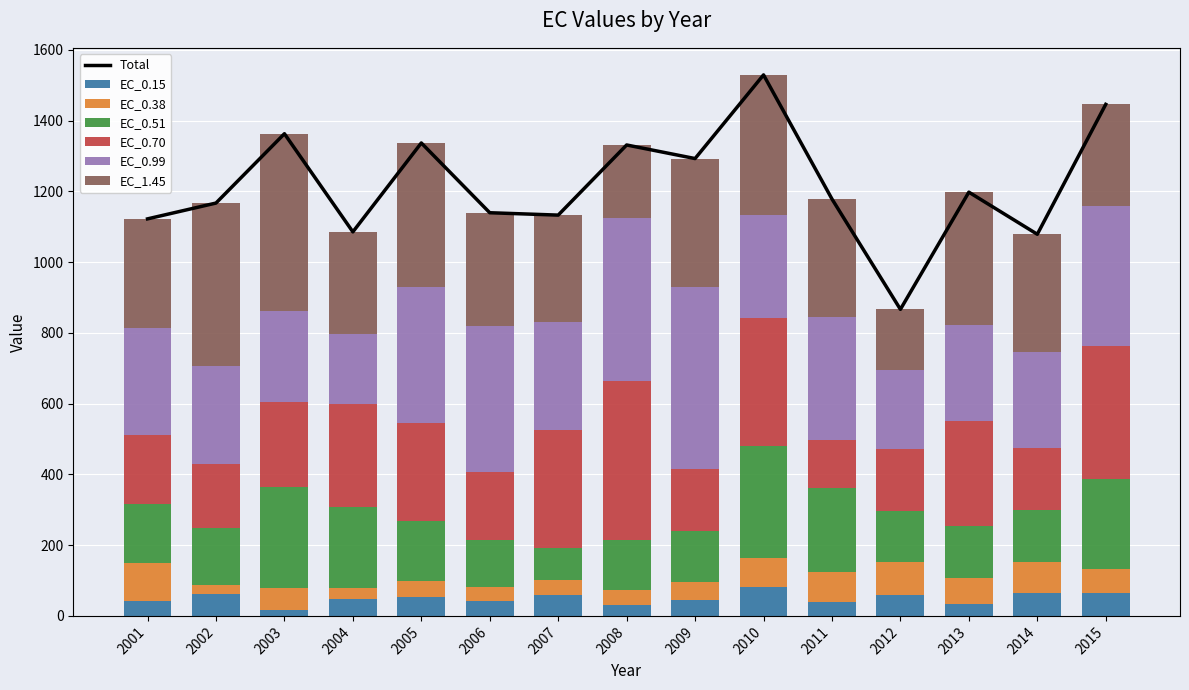

How many bars are there in total?

90